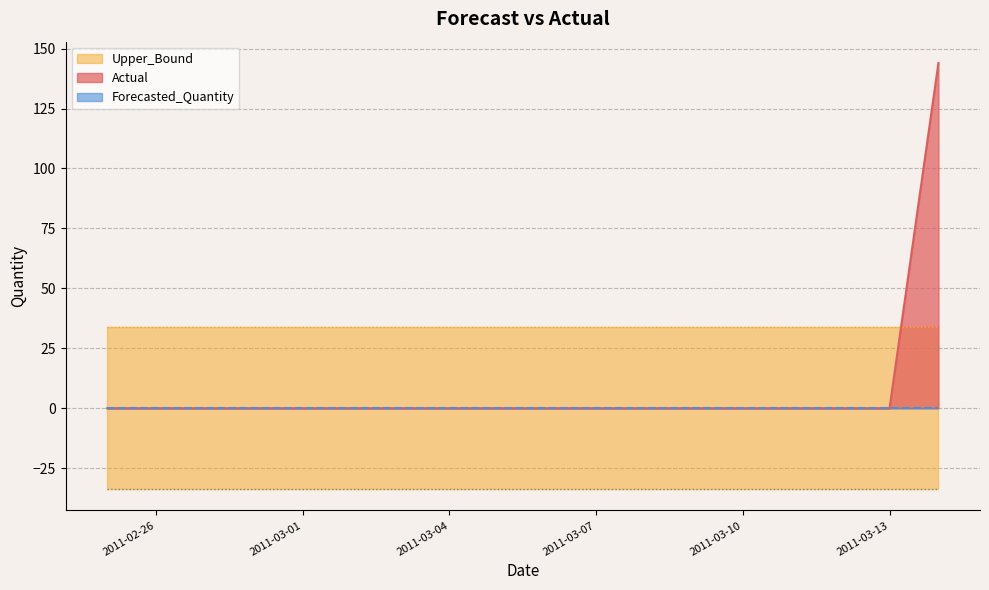

Which category has the highest value in the Forecasted_Quantity series?

2011-02-25